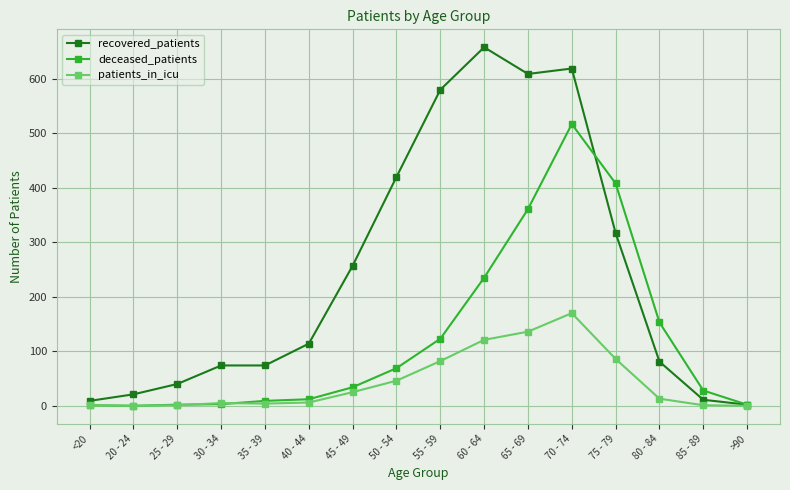

Count the number of data series in this chart.

3